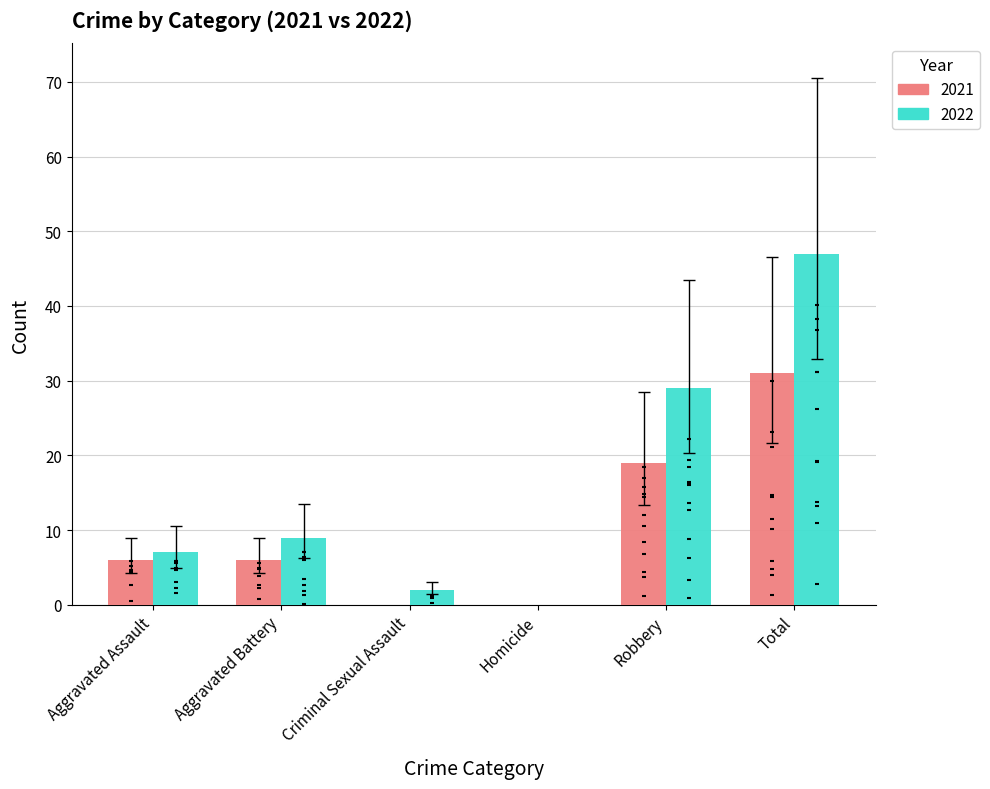

Which series has the widest spread of Y values?

2022